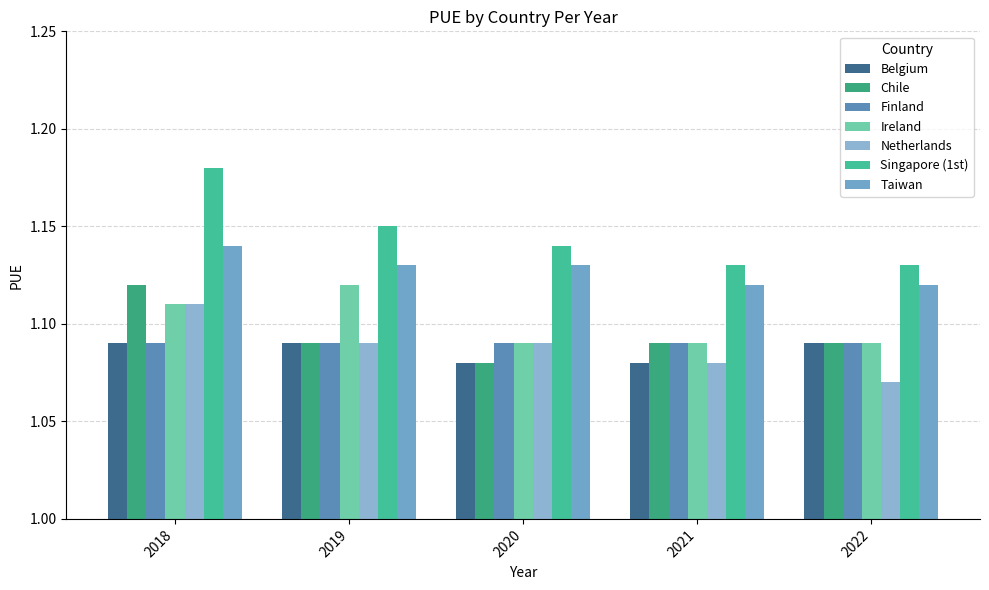

How many bars are there in total?

35